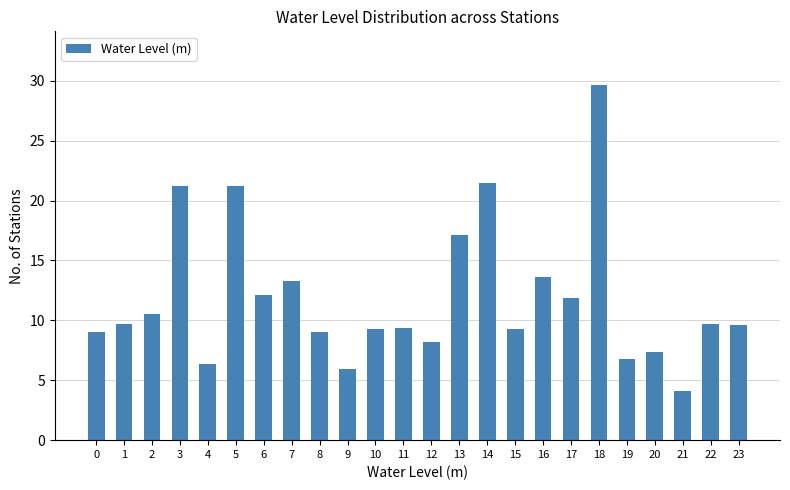

Is it true that the value at 19 is 9.8?

False